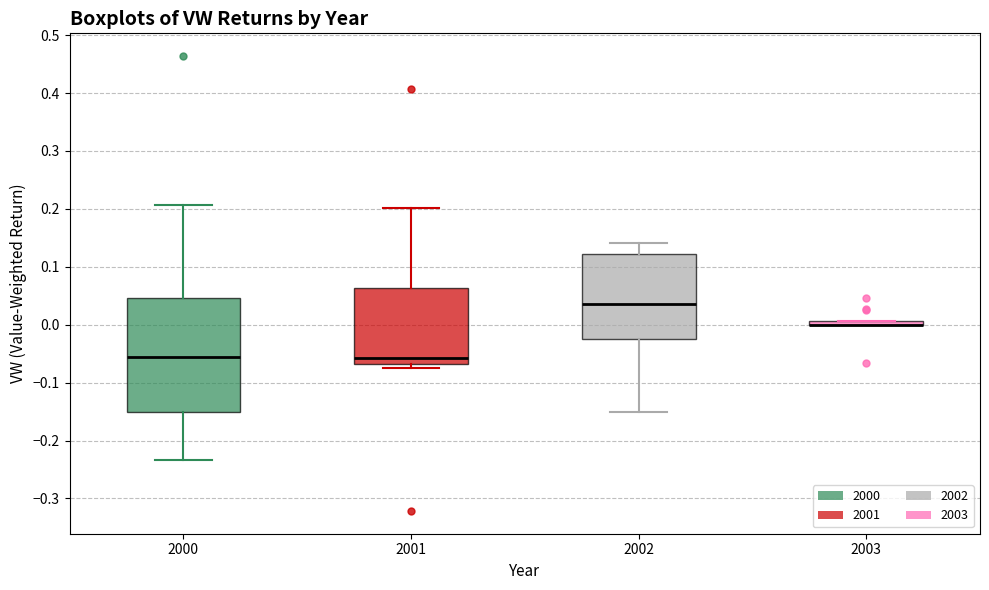

Where does the upper whisker of the box at x = 2001 end on the y-axis? The values are not printed on the chart, so give them approximately, as read against the axis.

0.20